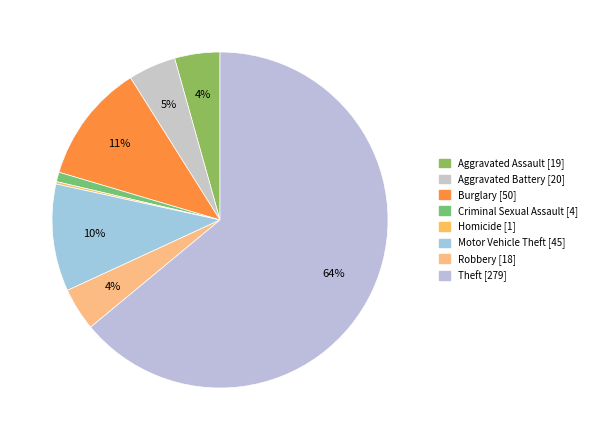

Which slice represents more than half of the pie?

Theft